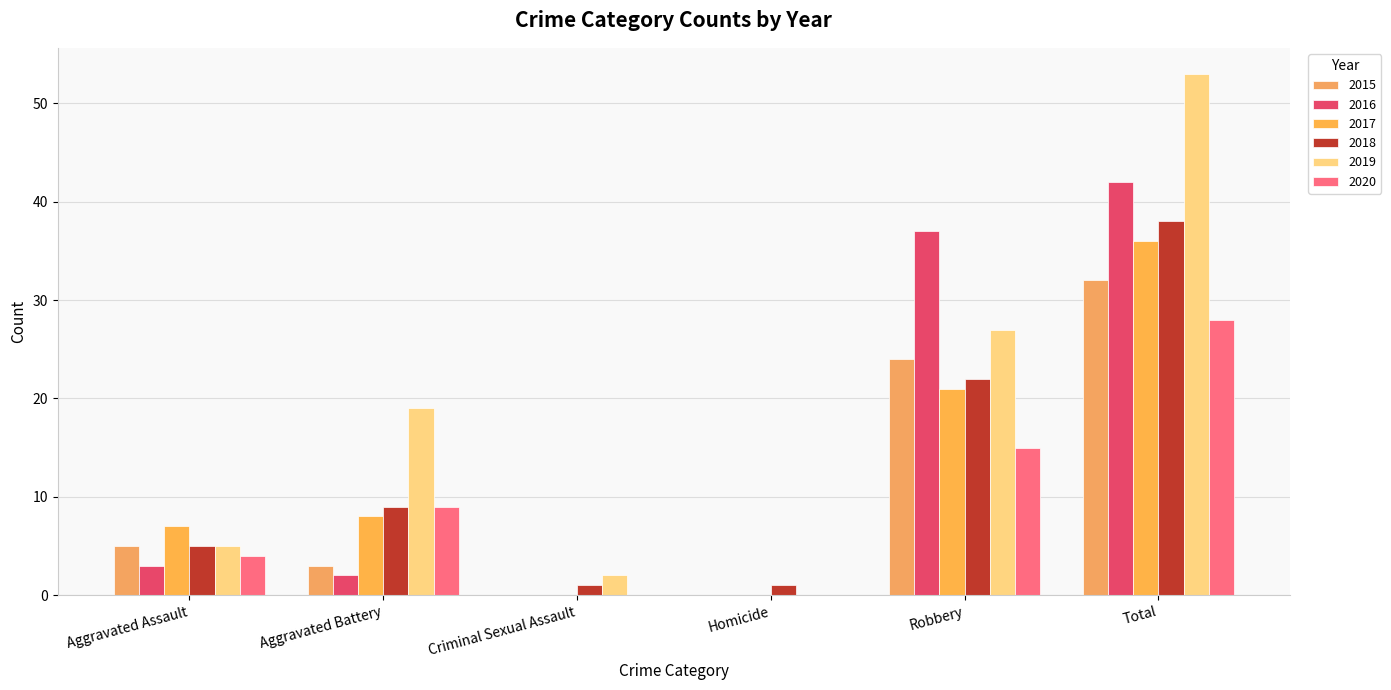

What is the difference between the maximum and minimum values in the 2017 series?

36